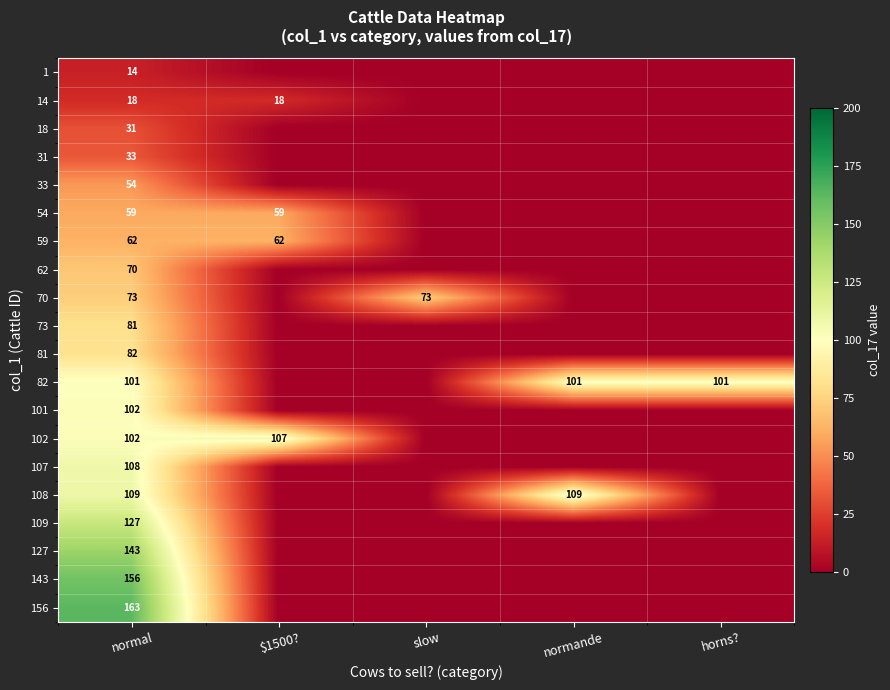

What is the total value across all series at normal?

1688